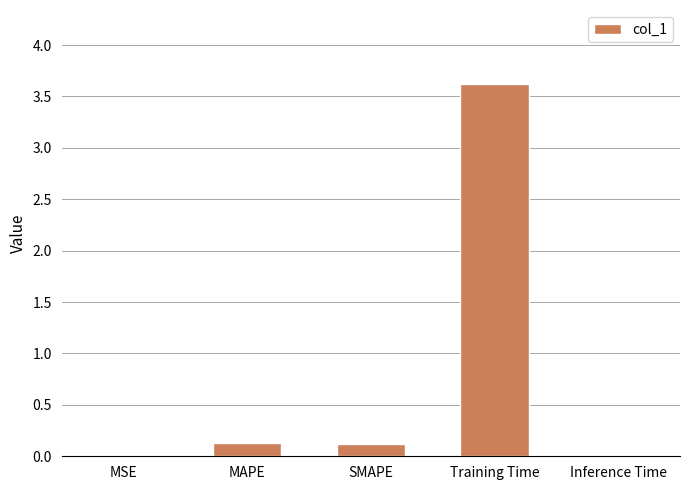

What is the approximate value at Training Time?

3.6